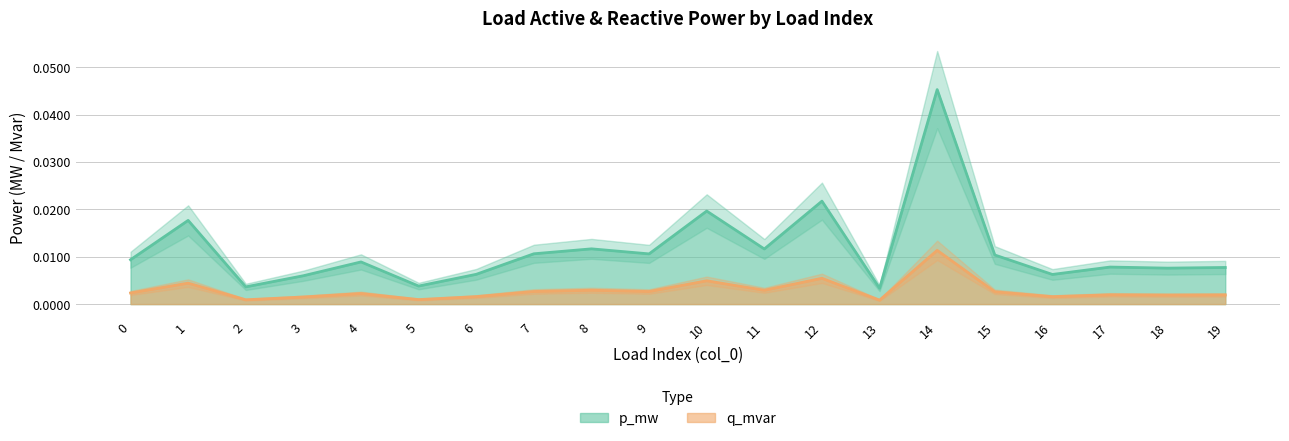

Which series changed the most between 13 and 19?

p_mw